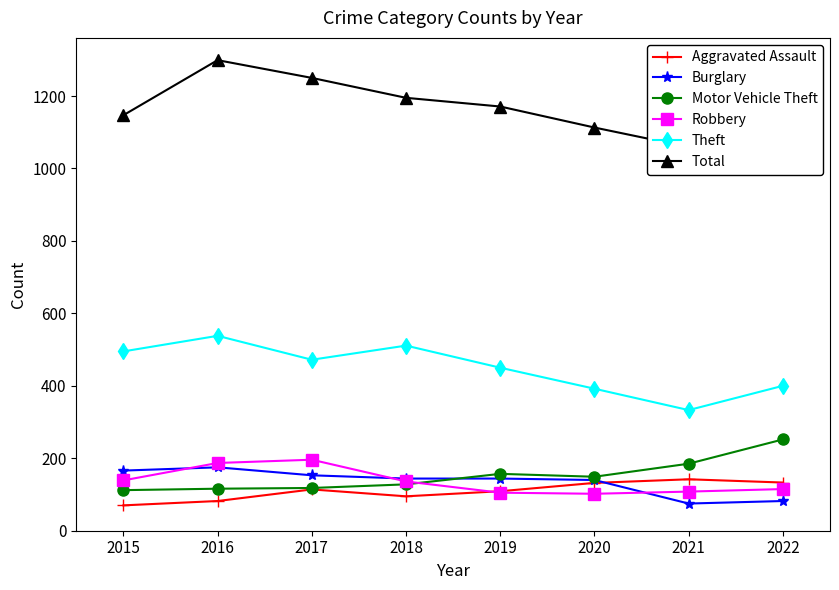

Is it true that Robbery equals 187 at 2016?

True